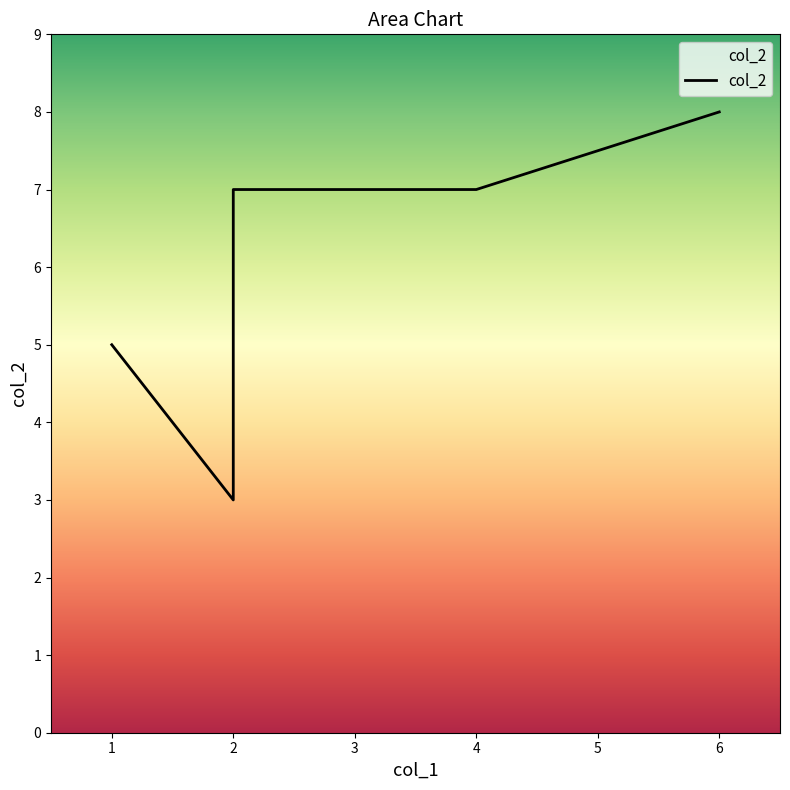

What is the value of the 2nd point from the left?

3